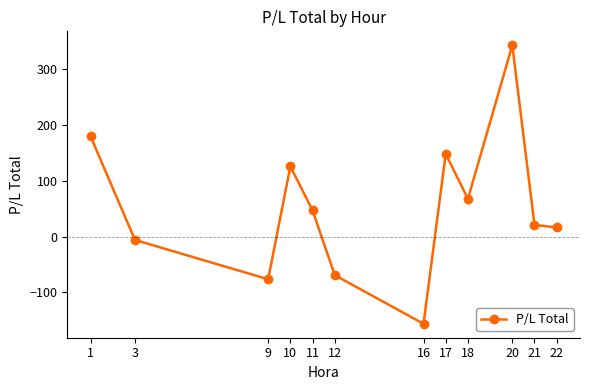

How many interior local peaks (higher than both neighbors) does the data have?

3